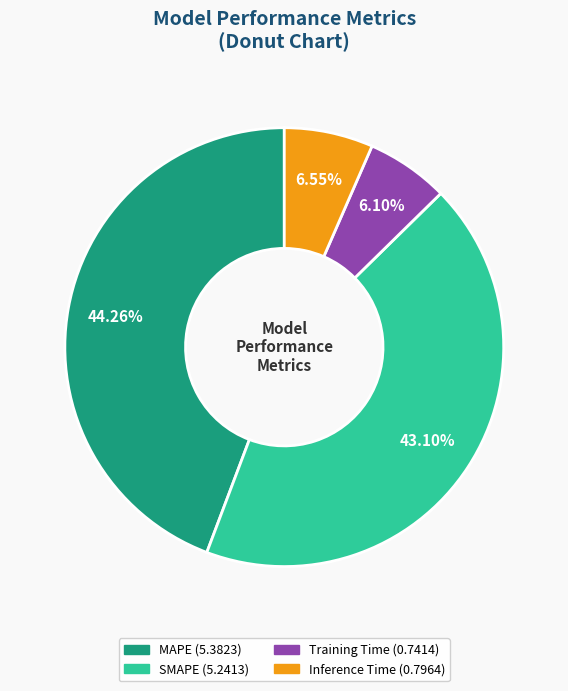

Is there any slice that represents more than half of the pie?

No